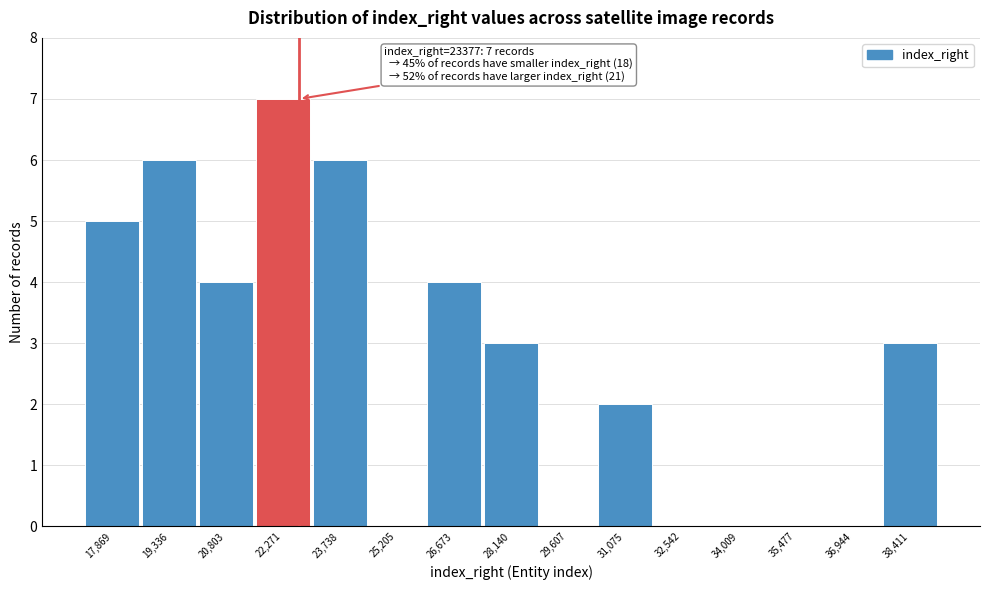

Reading left to right, extract all data points from this chart.

17,869=5	19,336=6	20,803=4	22,271=7	23,738=6	25,205=0	26,673=4	28,140=3	29,607=0	31,075=2	32,542=0	34,009=0	35,477=0	36,944=0	38,411=3